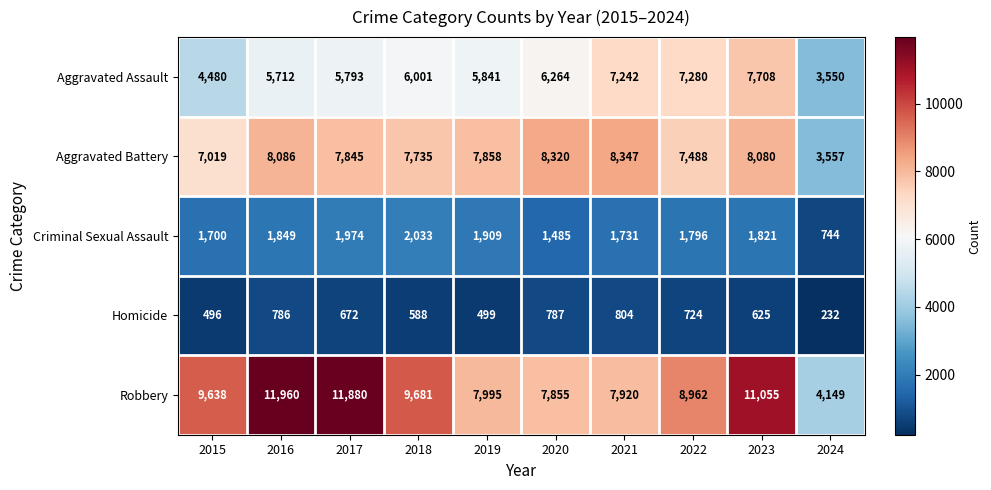

What is the sum of all Criminal Sexual Assault values?

17042